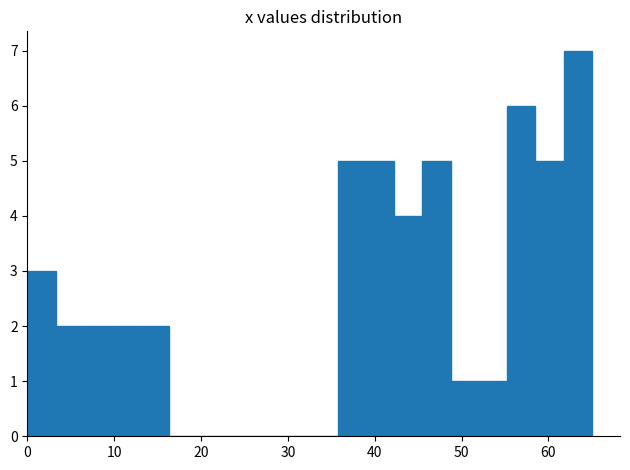

Read against the x-axis, roughly where is the centre of the tallest bar?

63